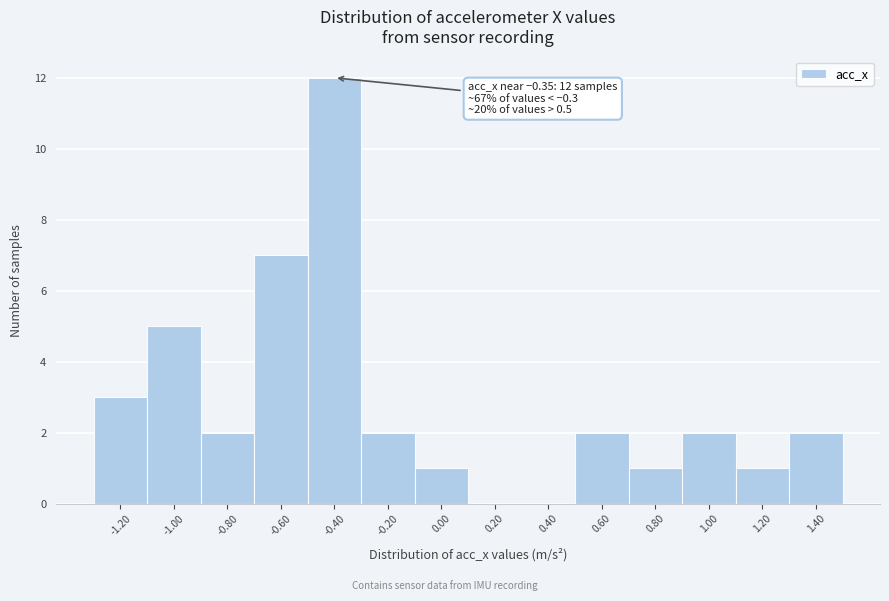

Reading right to left, what are all the values shown in this chart?

1.40=2	1.20=1	1.00=2	0.80=1	0.60=2	0.40=0	0.20=0	0.00=1	-0.20=2	-0.40=12	-0.60=7	-0.80=2	-1.00=5	-1.20=3